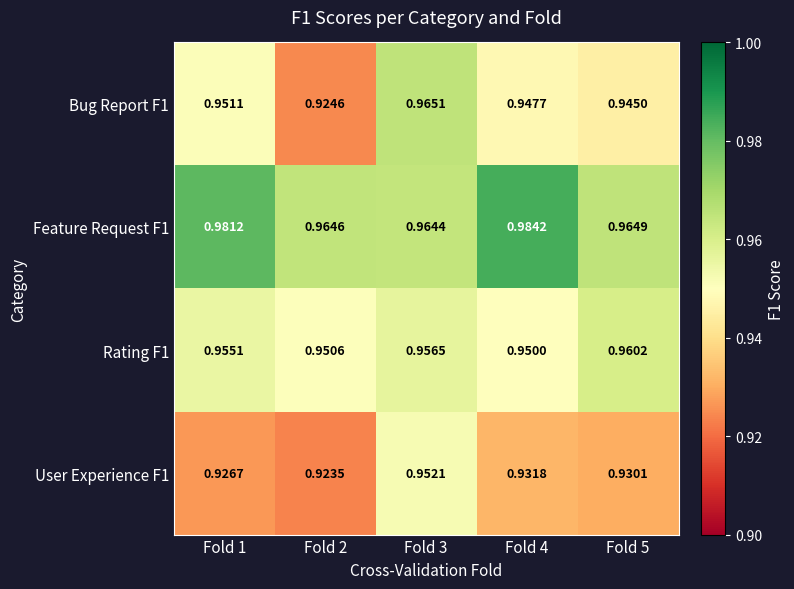

Is the value of User Experience F1 at Fold 4 greater than the value of Bug Report F1 at Fold 2?

Yes